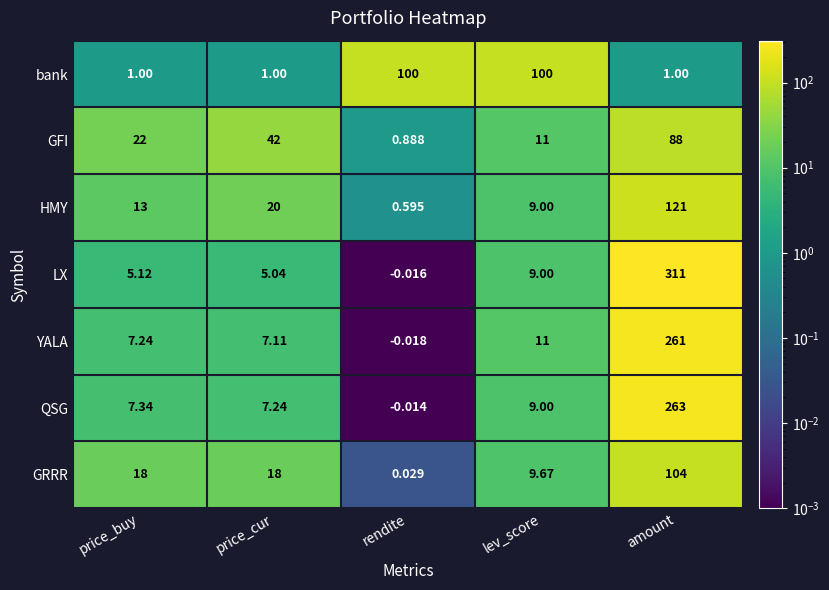

At which category does the chart reach its minimum across all series?

rendite